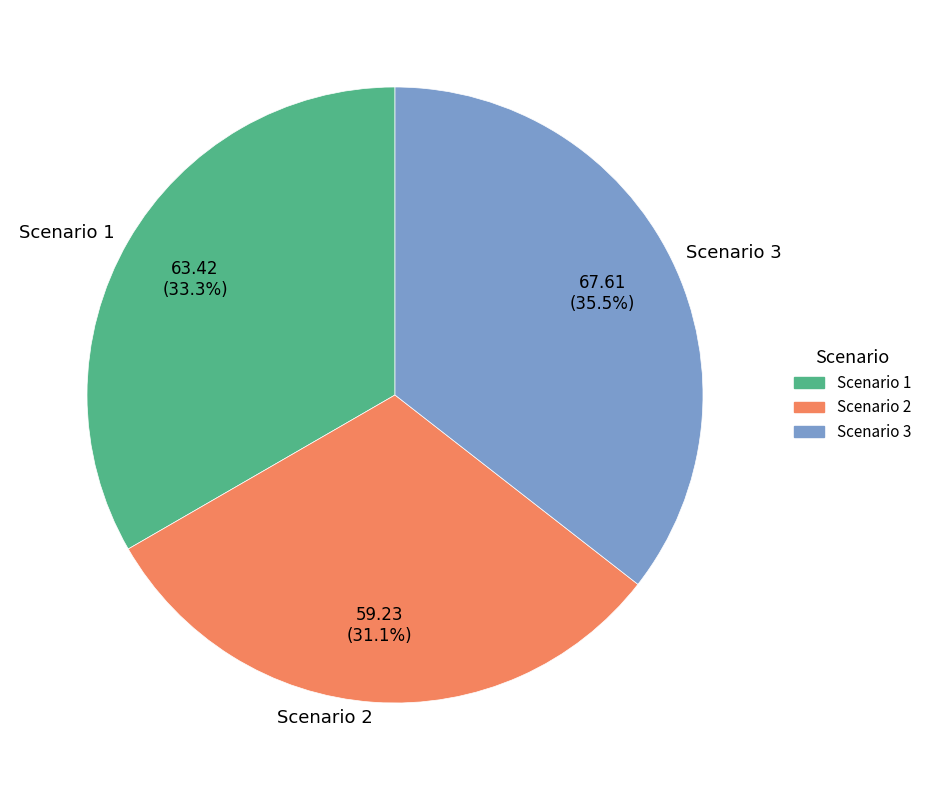

Rank the categories by value from highest to lowest.

Scenario 3, Scenario 1, Scenario 2